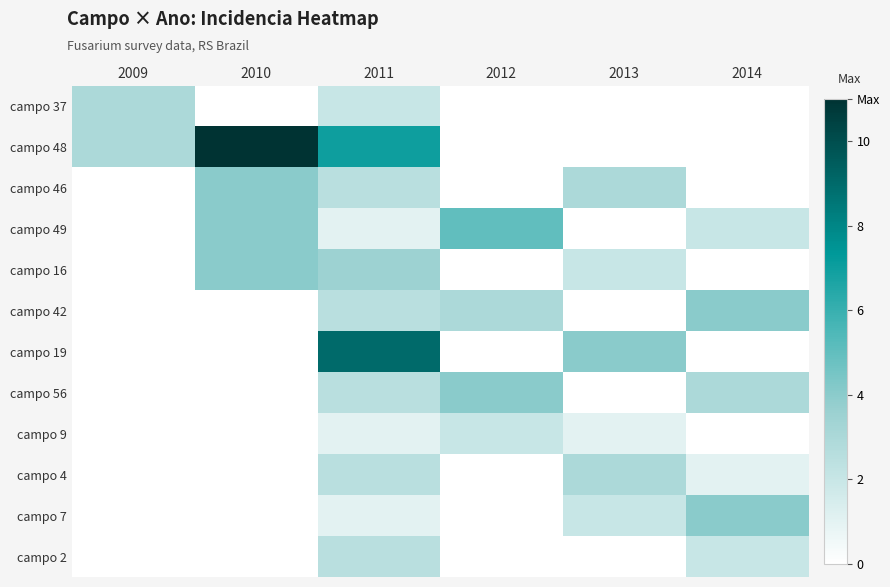

What is the difference between the highest and lowest values at 2009?

3.0